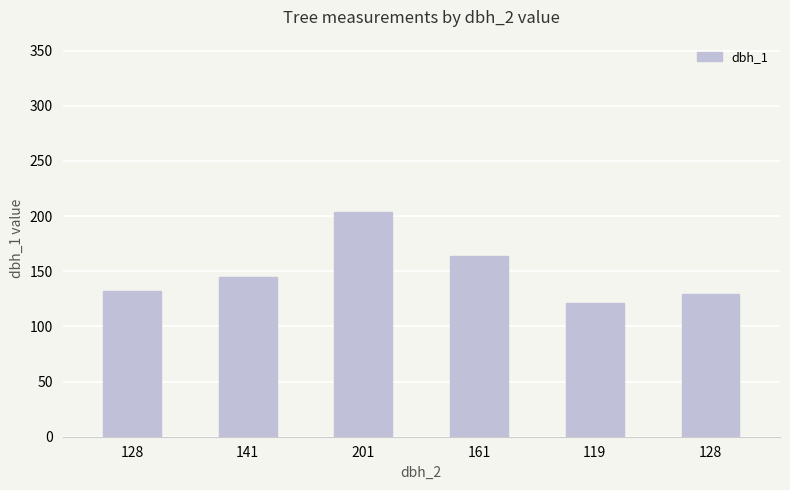

What is the greatest value displayed?

204